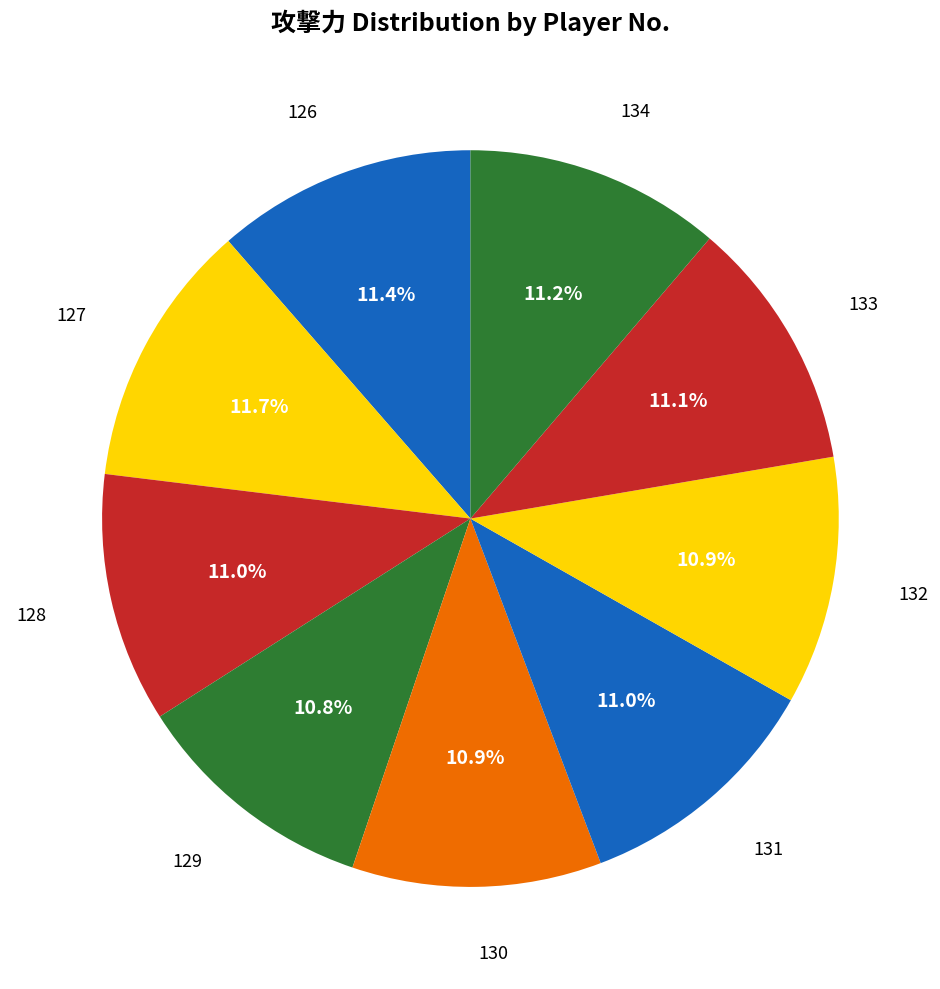

To the nearest percent, what portion does 133 represent?

11%